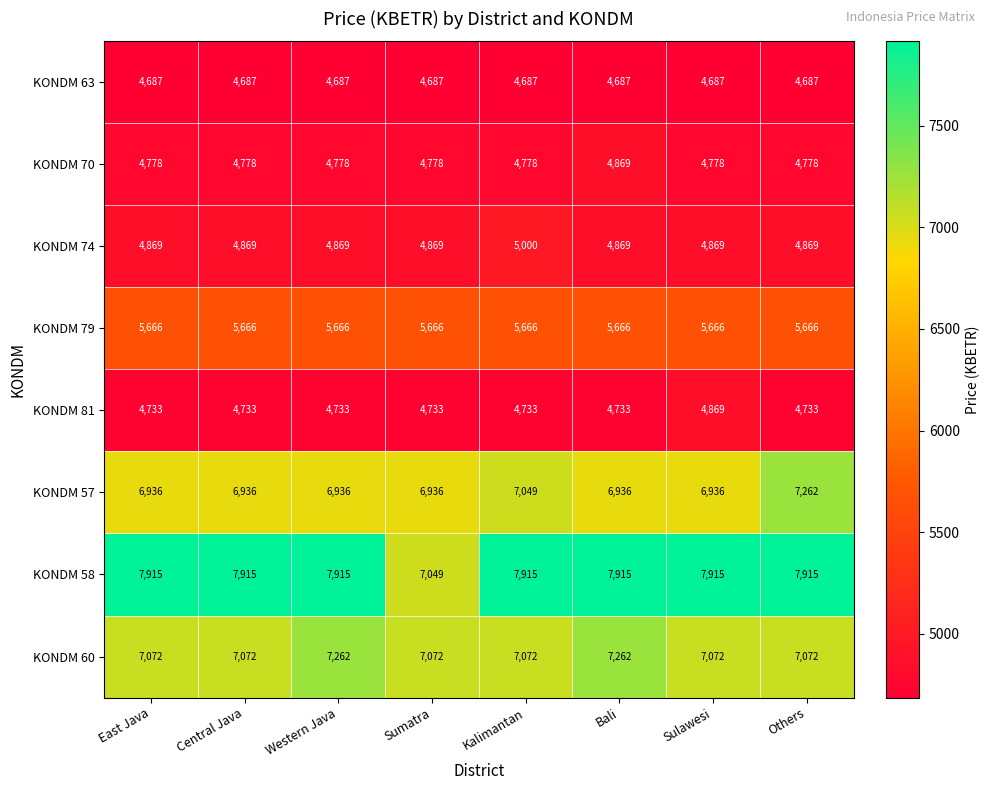

Where is KONDM 57 nearest to the value 7099?

Kalimantan